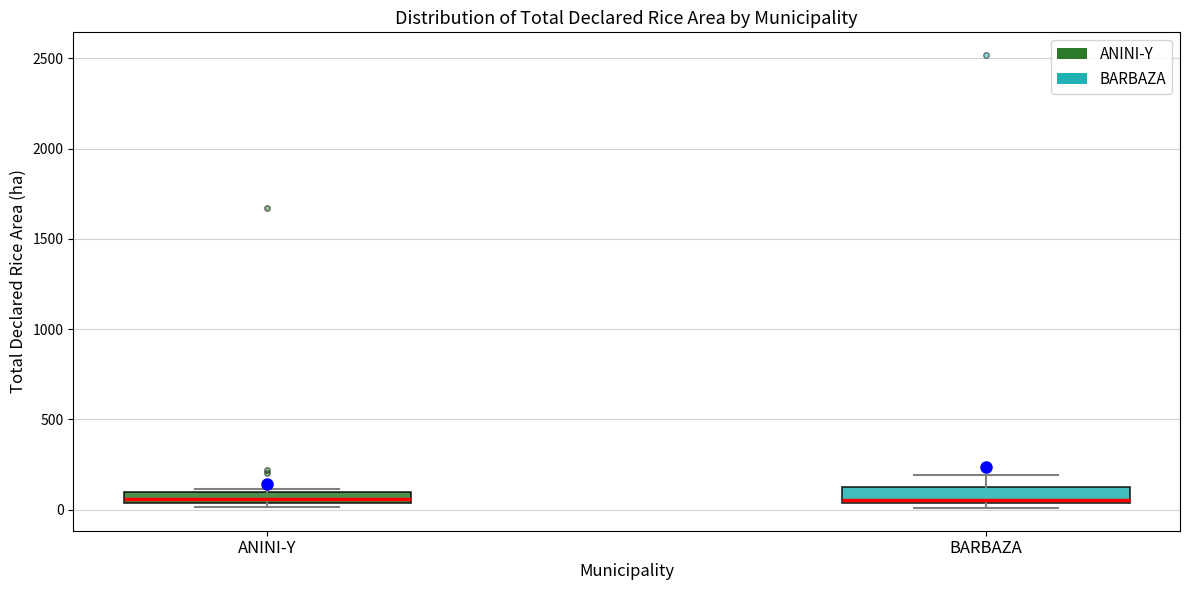

Where is the upper edge of the box for BARBAZA on the y-axis? The values are not printed on the chart, so give them approximately, as read against the axis.

150